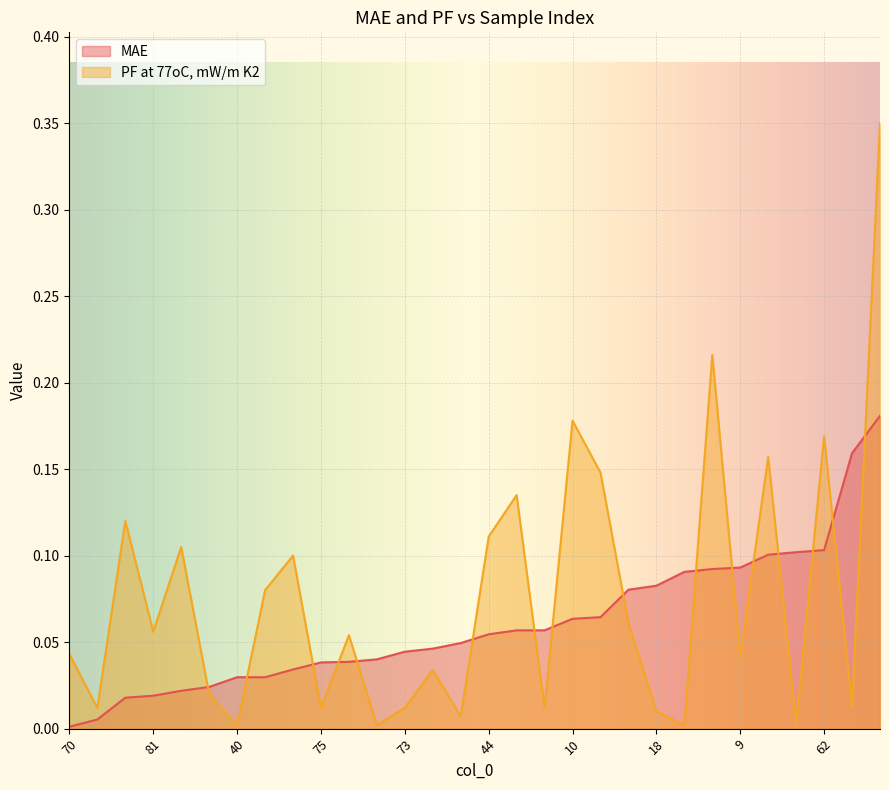

Which category has the highest value in the PF at 77oC, mW/m K2 series?

12